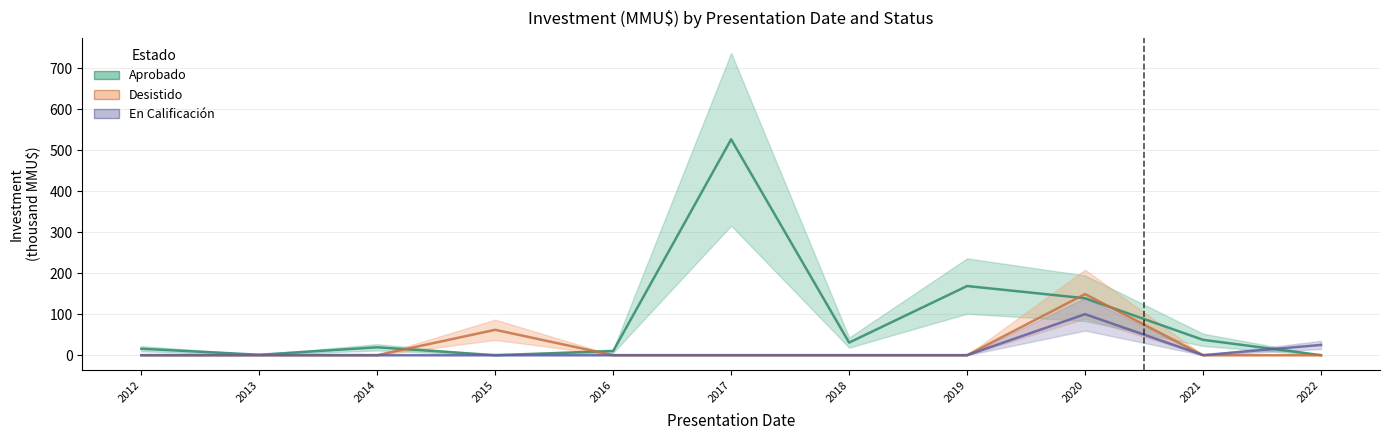

True or false: Aprobado and Desistido cross at least once.

True